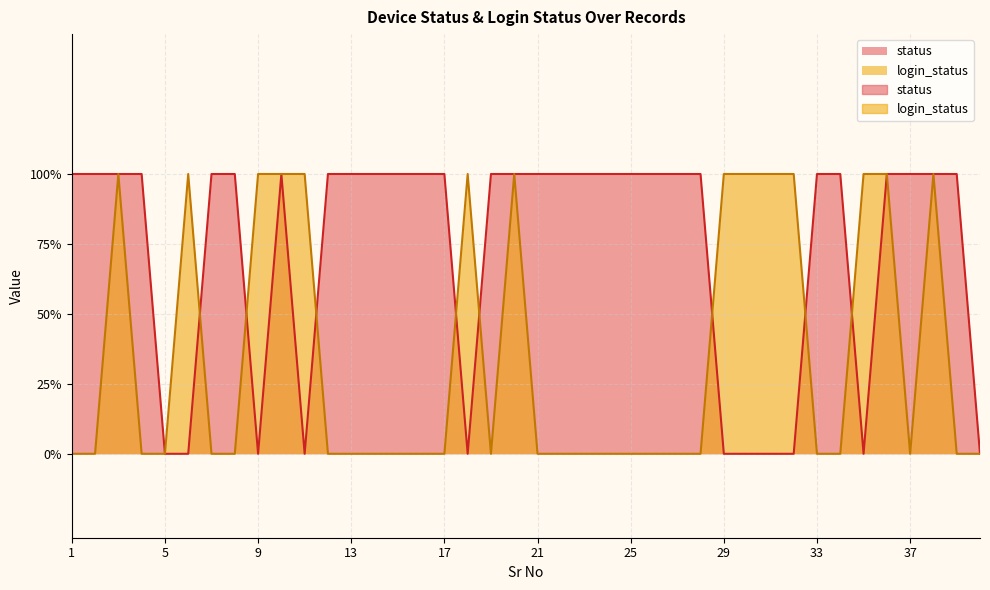

Which series has the widest spread of values?

status